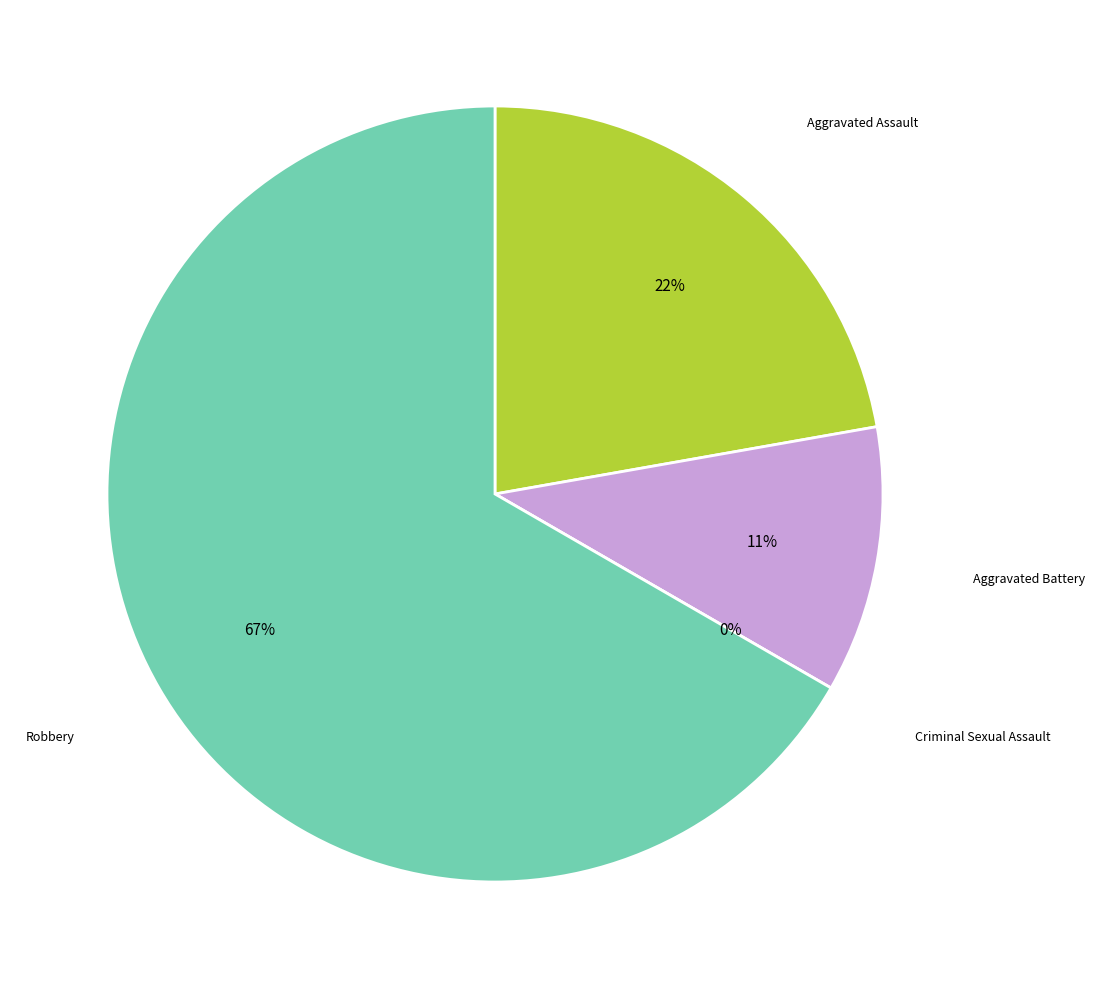

To the nearest percent, what is the difference between the largest and smallest slice percentages?

67%